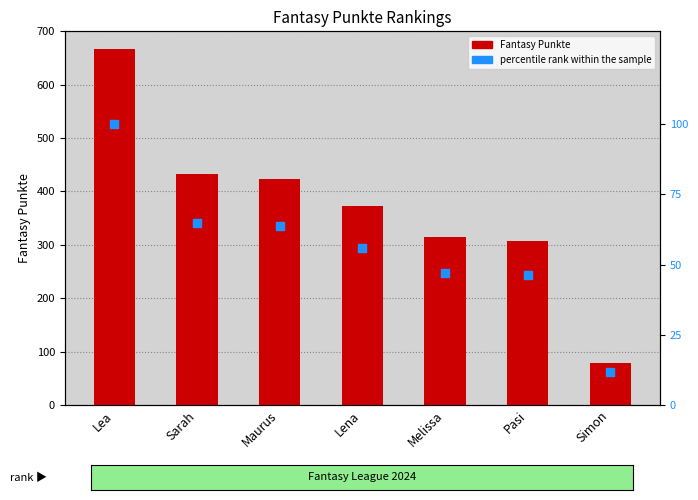

Which series has the largest Y range (max minus min)?

Fantasy Punkte